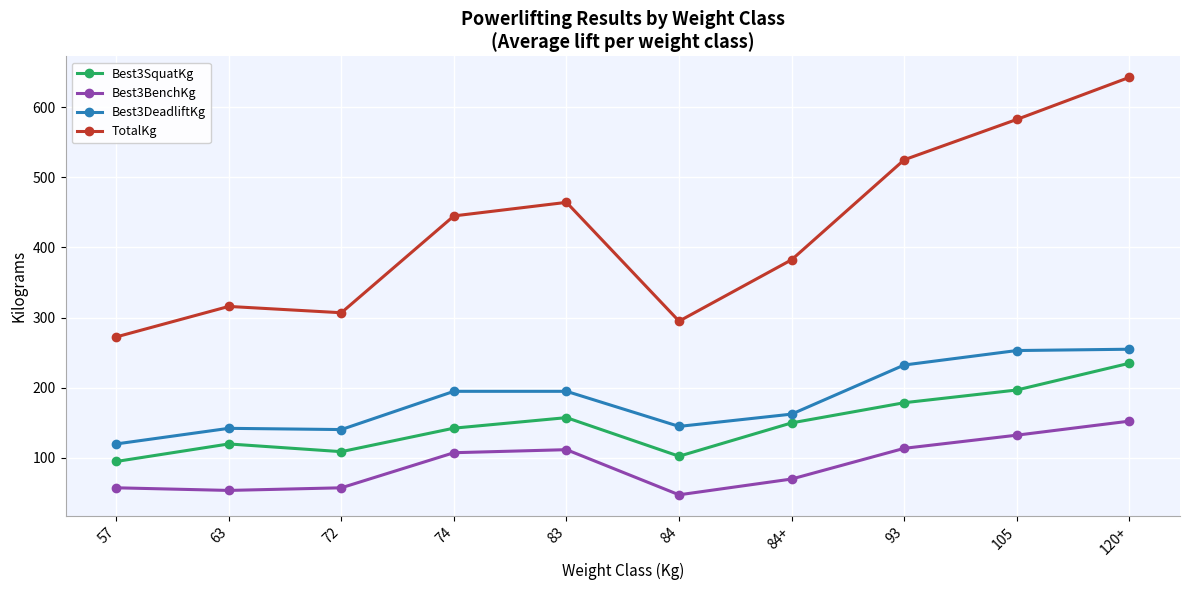

The value of Best3SquatKg at 57 is 38.8. True or false?

False